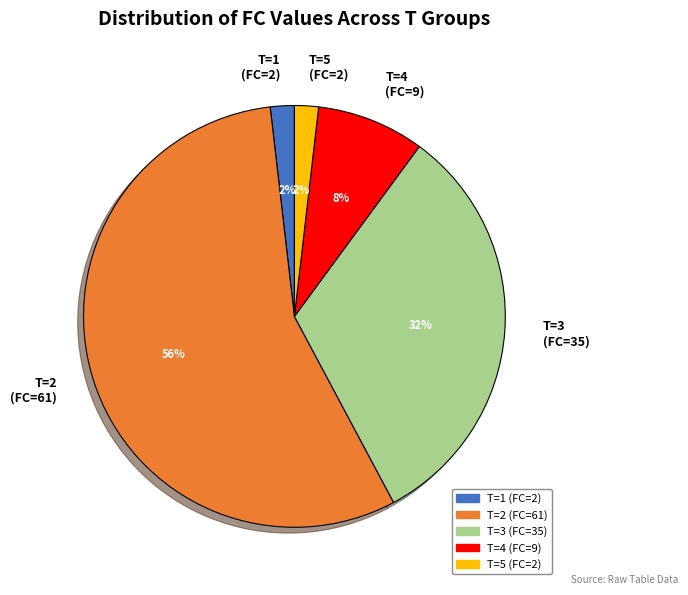

Combined, do T=5 (FC=2) and T=1 (FC=2) account for over 50%?

No